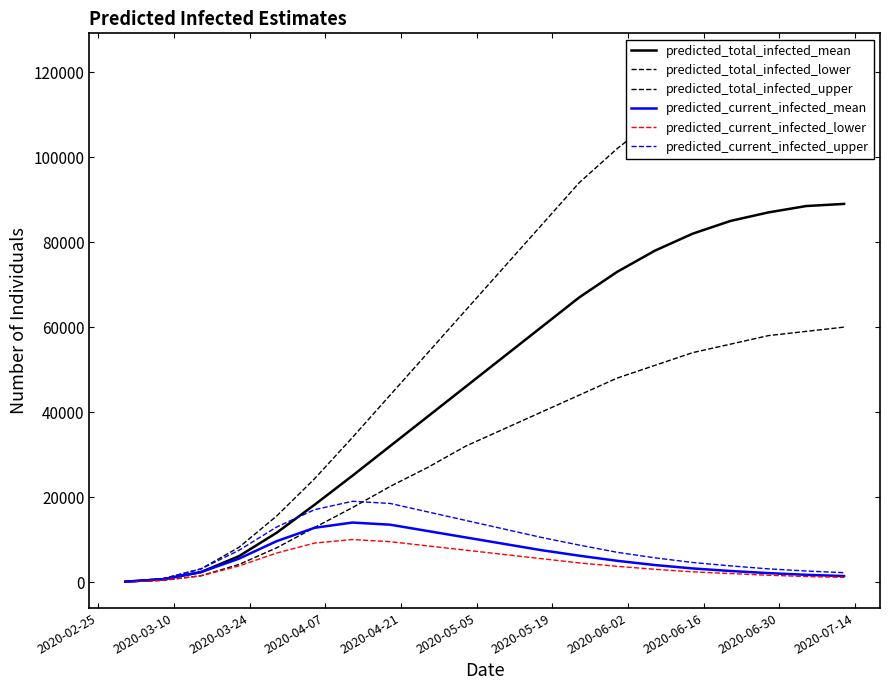

What are all the series names shown in the legend?

predicted_total_infected_mean, predicted_total_infected_lower, predicted_total_infected_upper, predicted_current_infected_mean, predicted_current_infected_lower, predicted_current_infected_upper